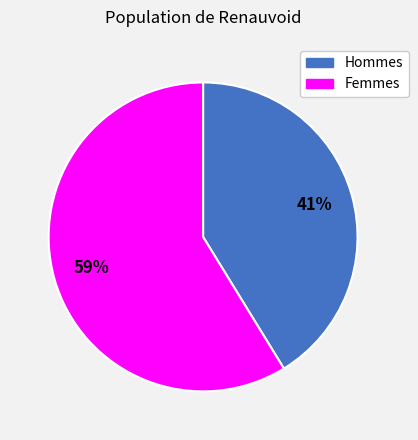

To the nearest percent, what is the difference between the largest and smallest slice percentages?

18%